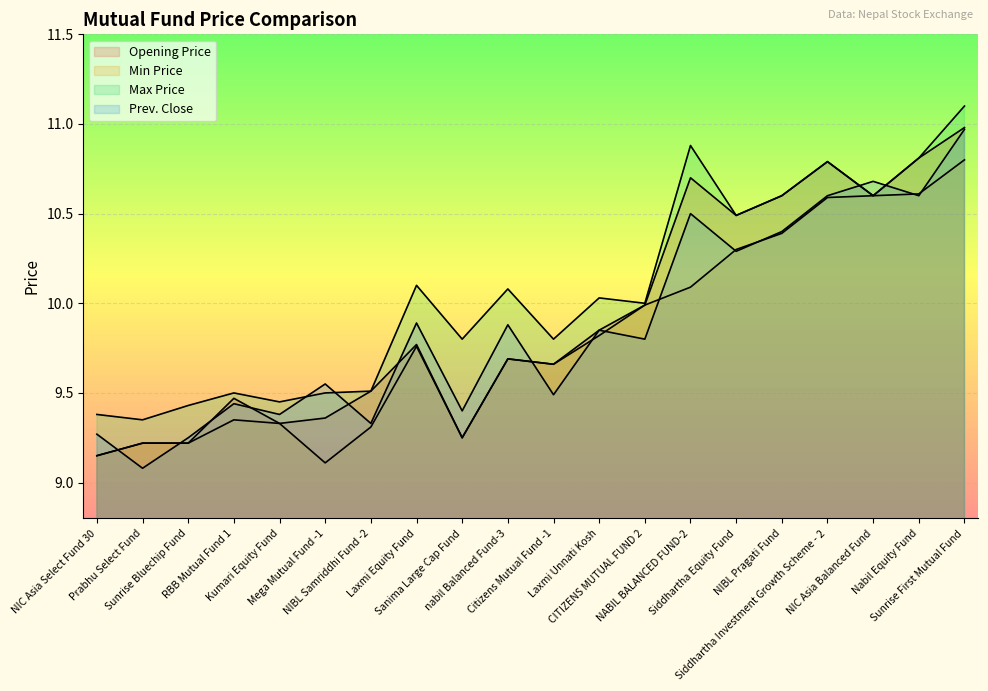

What are all the series names shown in the legend?

Opening Price, Min Price, Max Price, Prev. Close